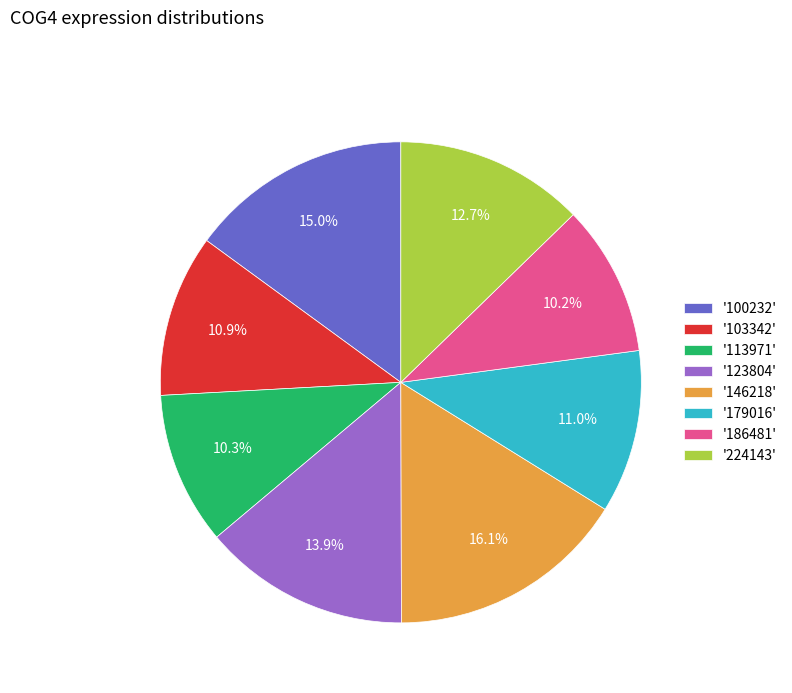

Is there a majority slice in this chart?

No